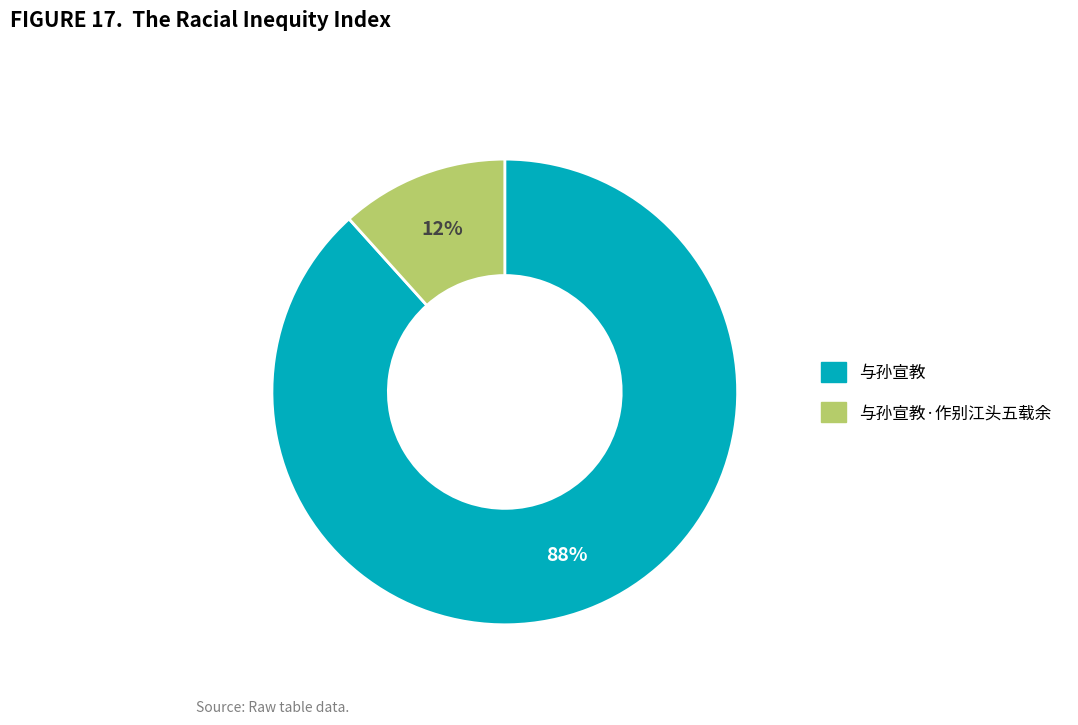

To the nearest percent, what is the average slice percentage?

50%